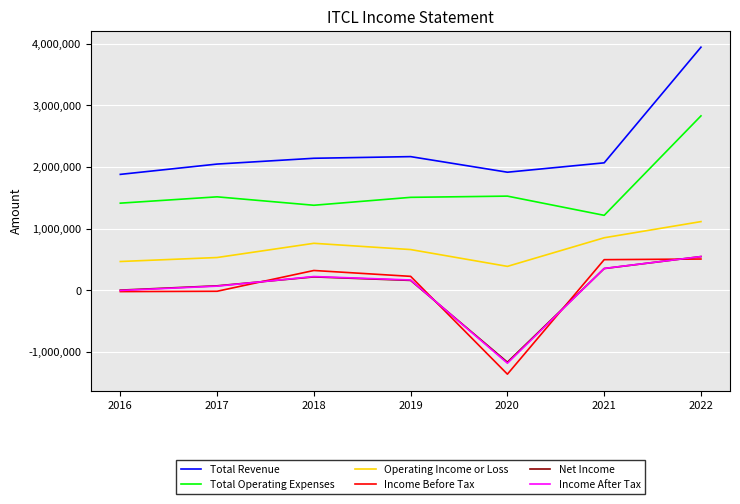

True or false: Total Operating Expenses and Income After Tax intersect in this chart.

False